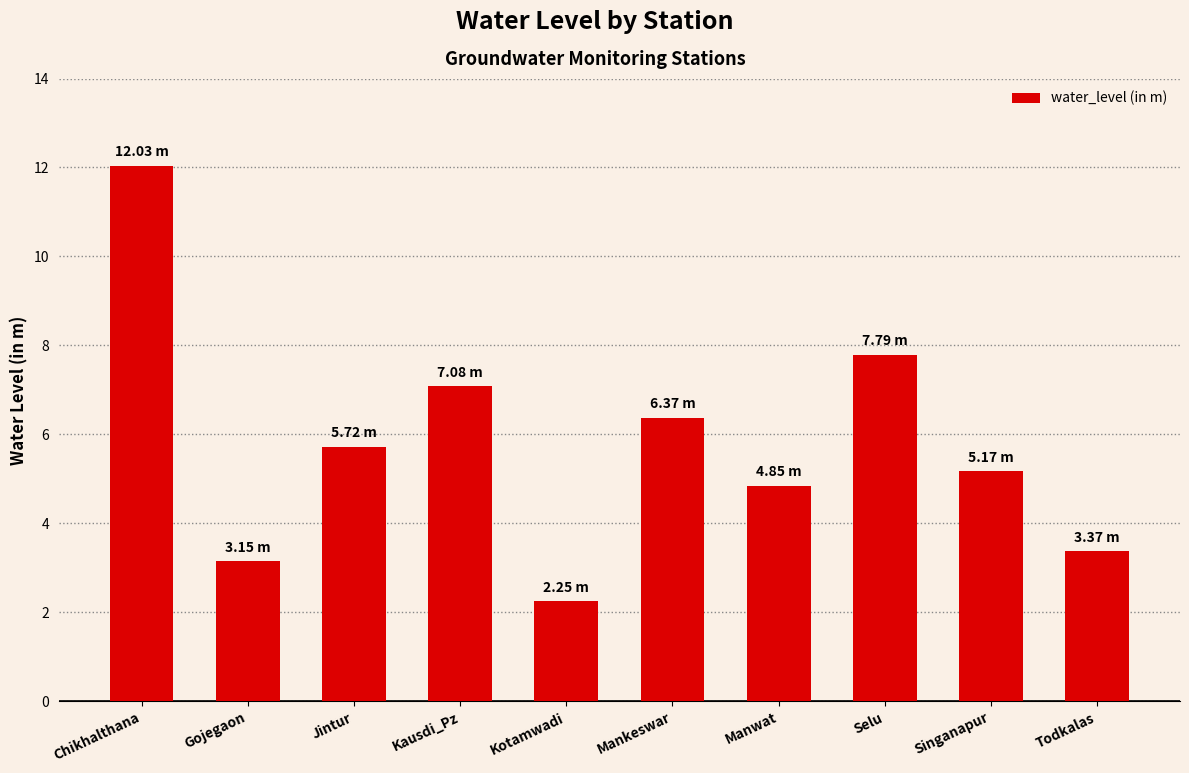

What is the label of the 2nd bar from the left?

Gojegaon